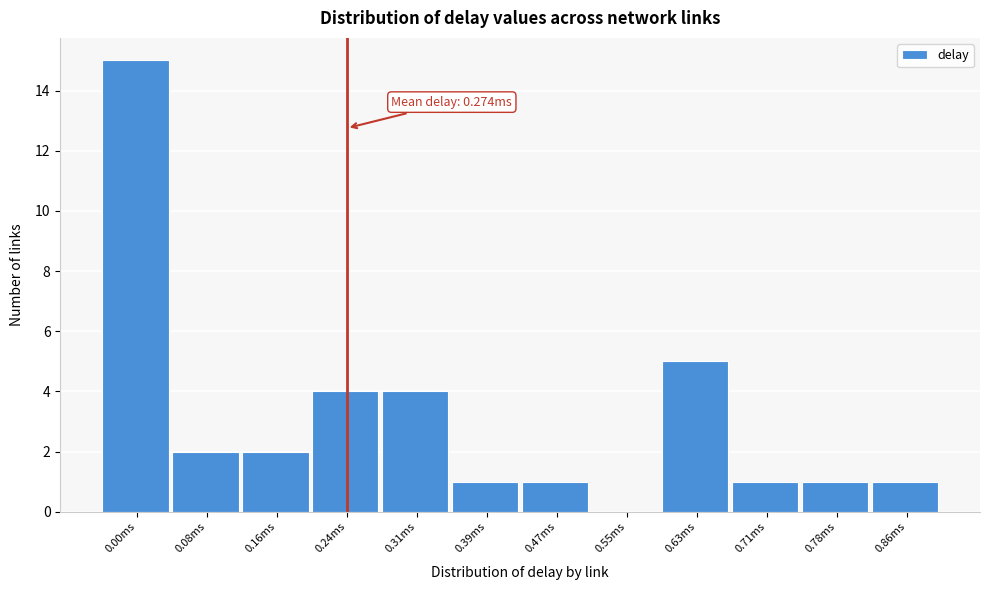

Reading right to left, what are all the values shown in this chart?

0.86ms=1	0.78ms=1	0.71ms=1	0.63ms=5	0.55ms=0	0.47ms=1	0.39ms=1	0.31ms=4	0.24ms=4	0.16ms=2	0.08ms=2	0.00ms=15